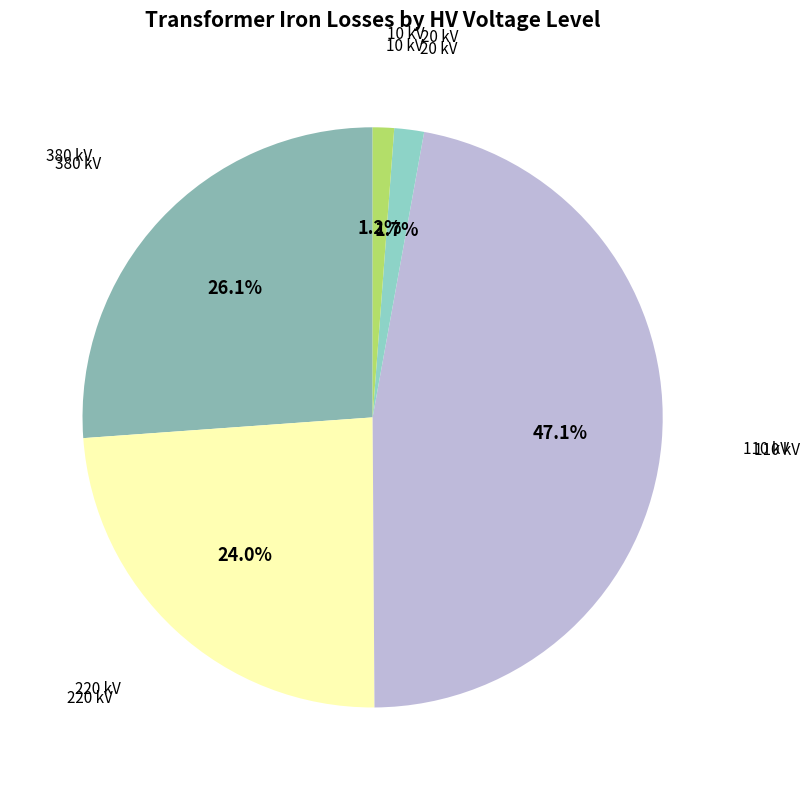

Is there a majority slice in this chart?

No